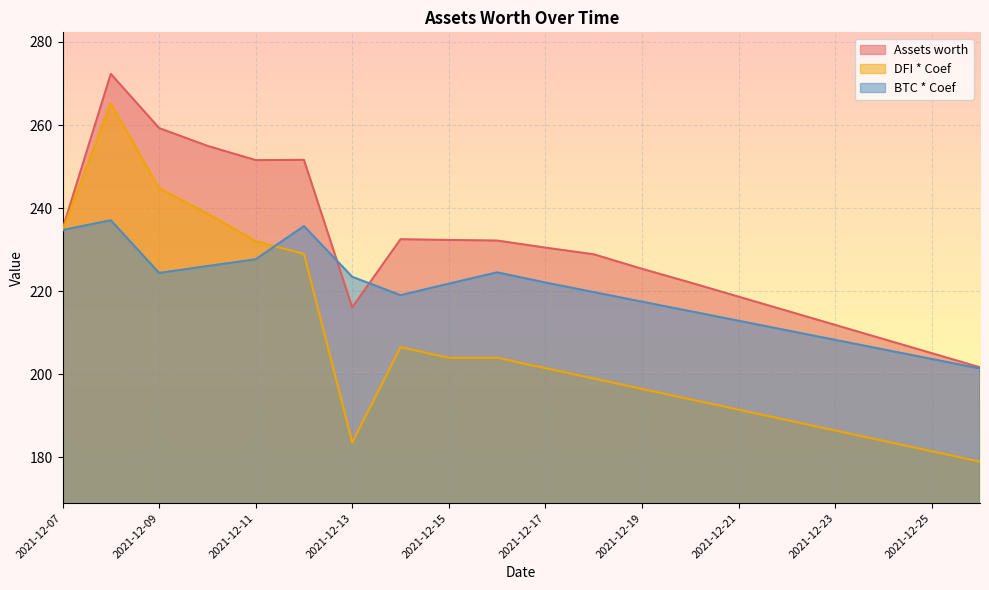

How many lines are shown in the chart?

3